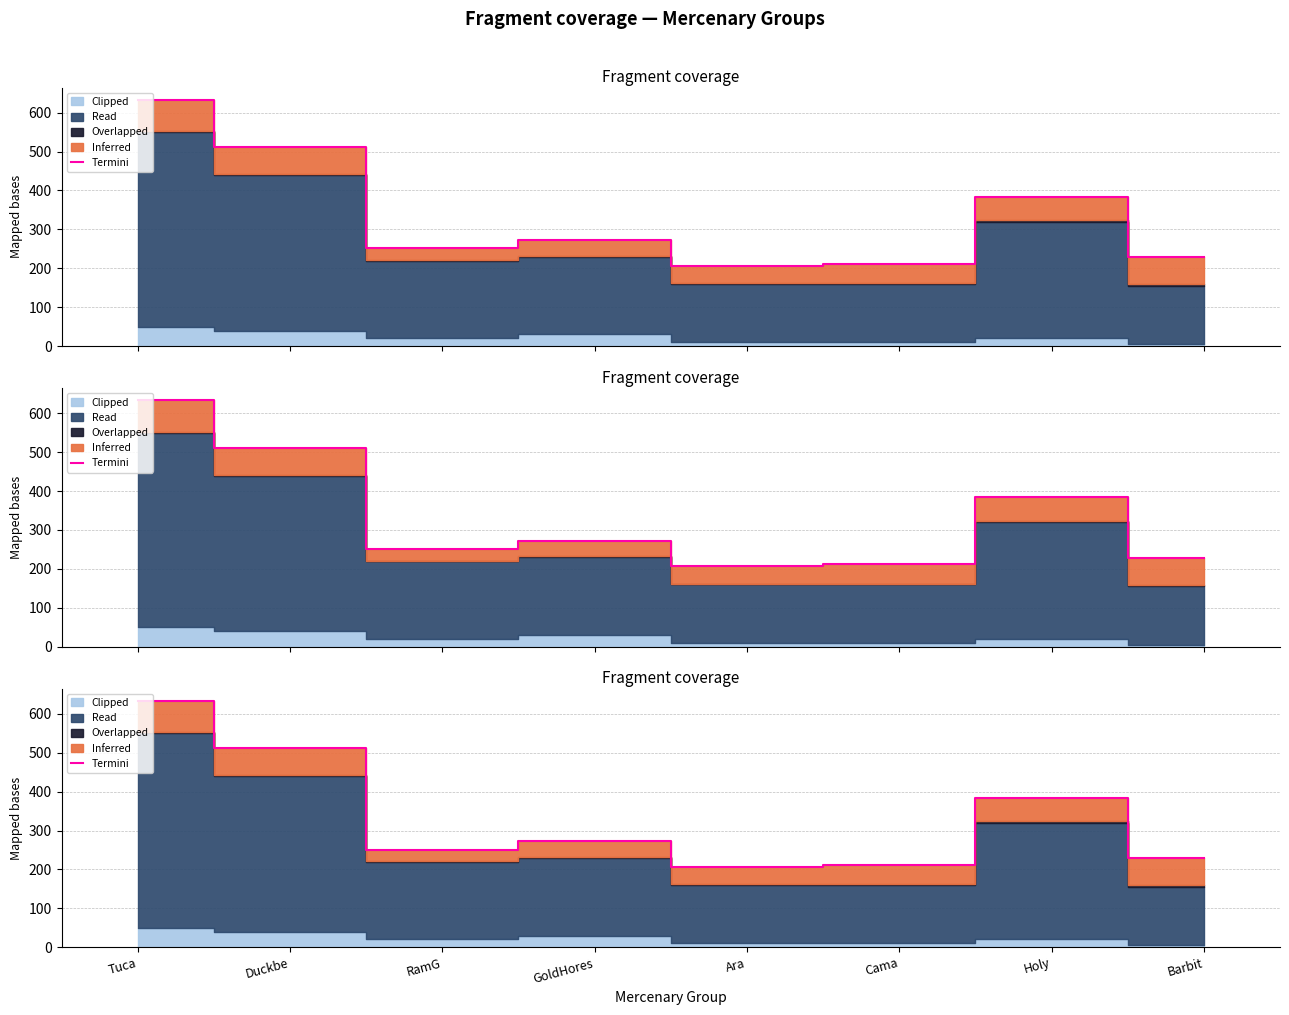

List the labels in order of value, largest first.

Tuca, Duckbe, Holy, GoldHores, RamG, Barbit, Cama, Ara